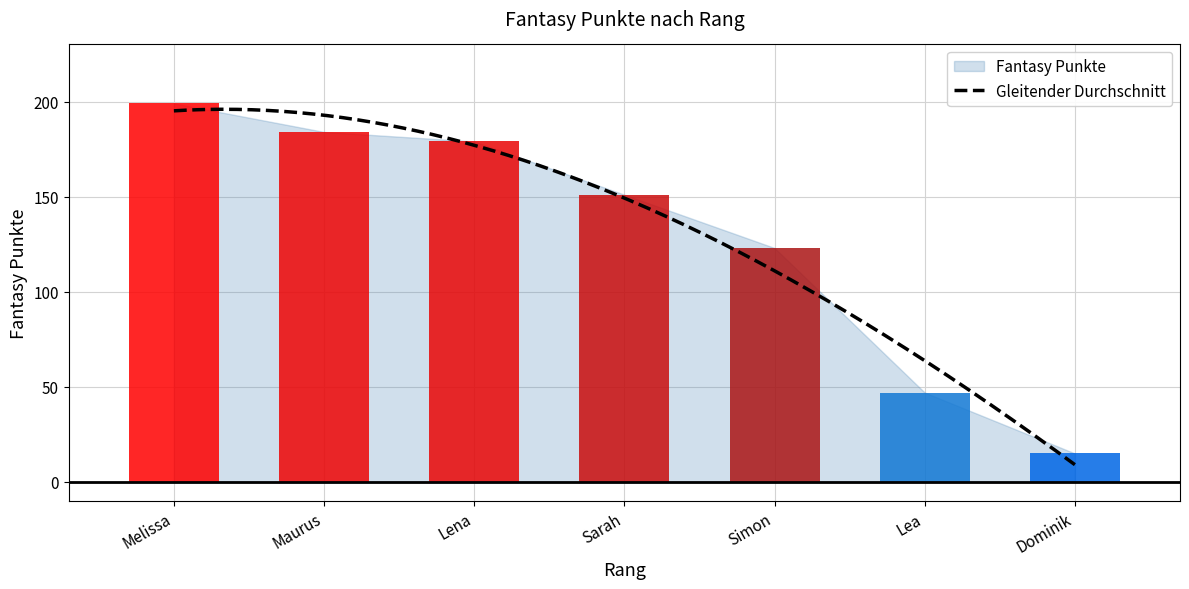

What is the ratio of the value at Dominik to the value at Simon?

0.1